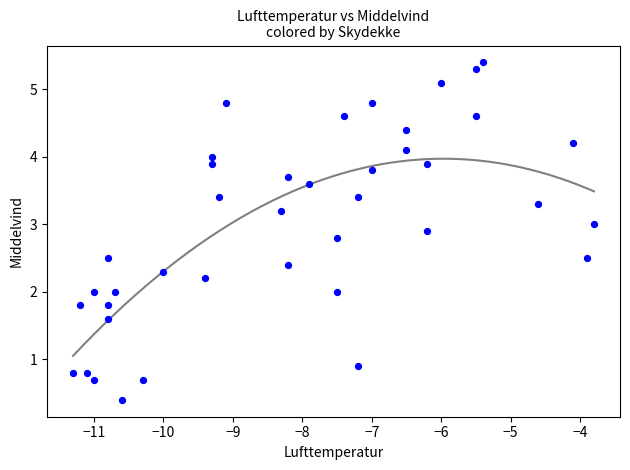

What is the range of X values (max minus min)?

7.5